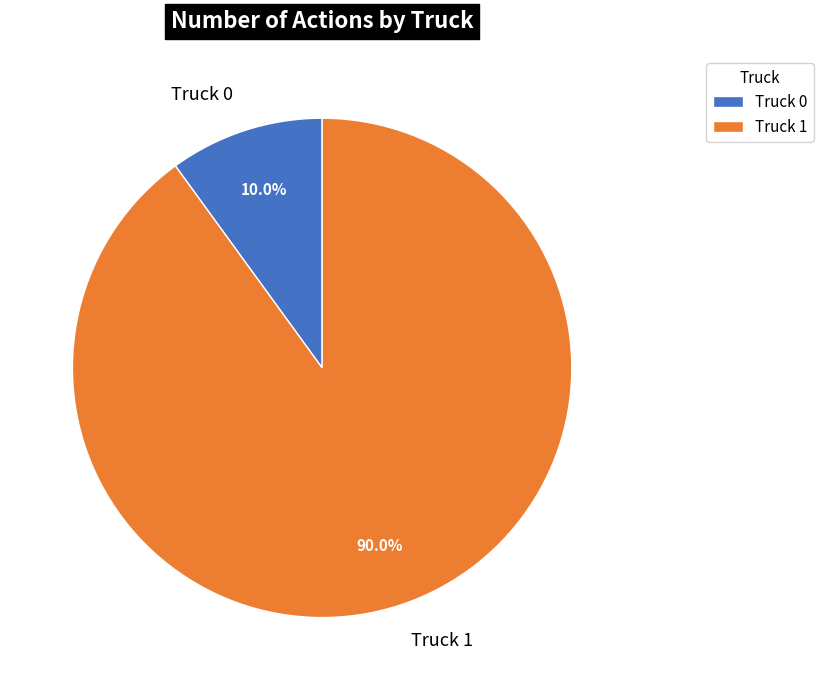

Count the number of slices in the pie.

2